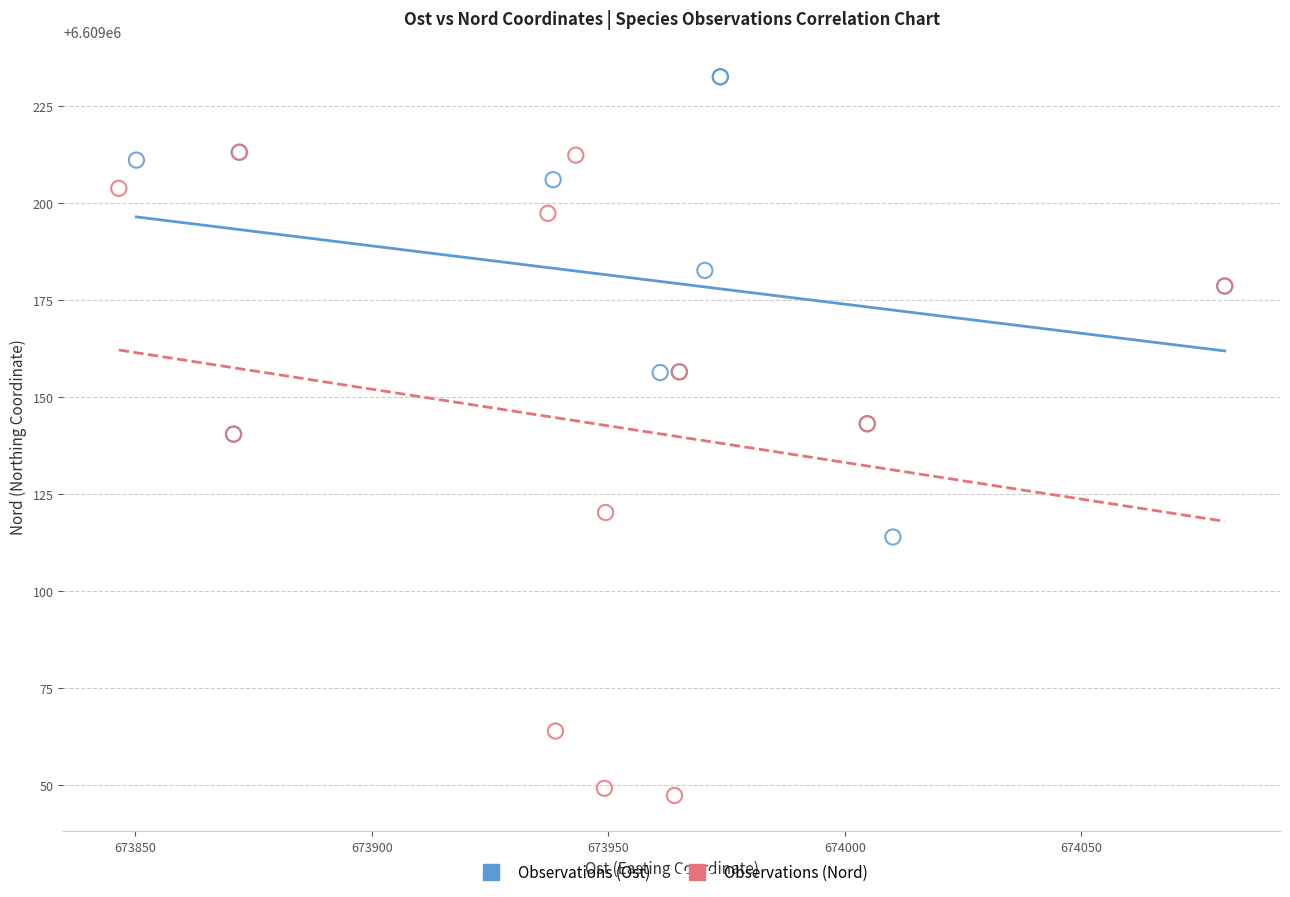

Which series has the largest Y range (max minus min)?

Observations (Nord)